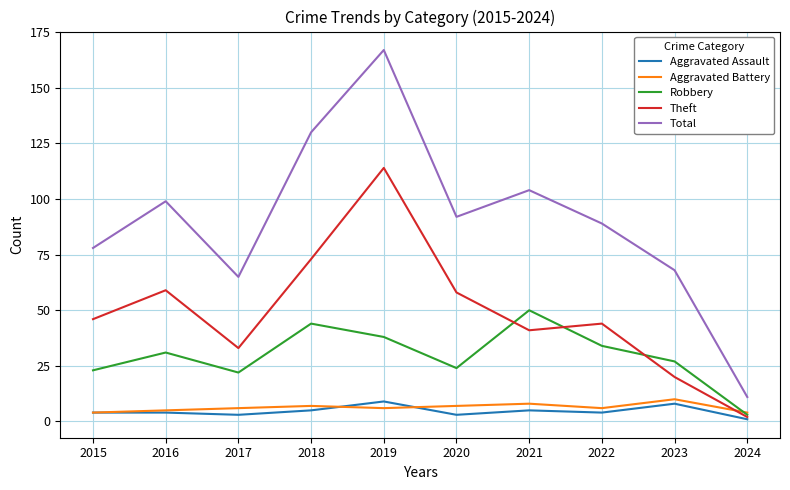

What is the difference between the highest and lowest values at 2024?

10